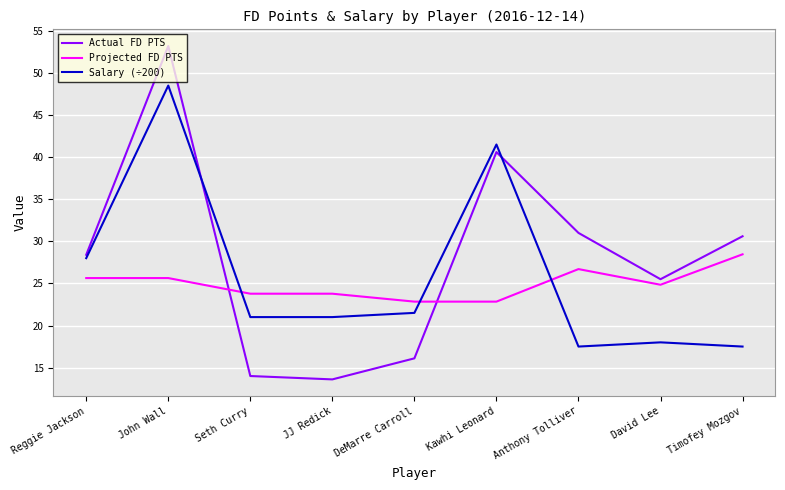

What is the smallest value displayed?

13.6